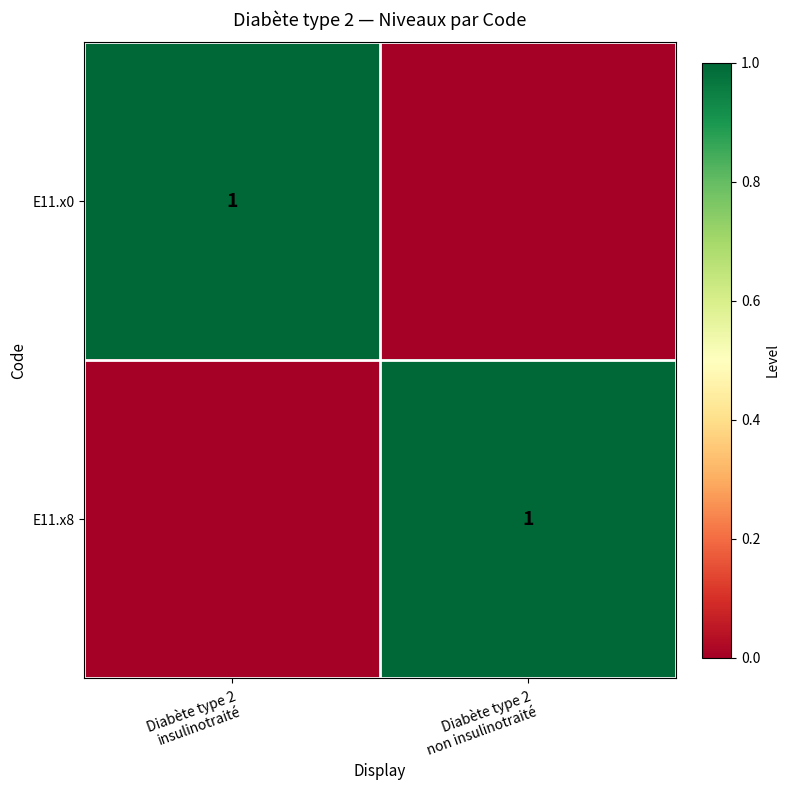

What is the sum of the E11.x0 values at Diabète type 2 insulinotraité and Diabète type 2 non insulinotraité?

1